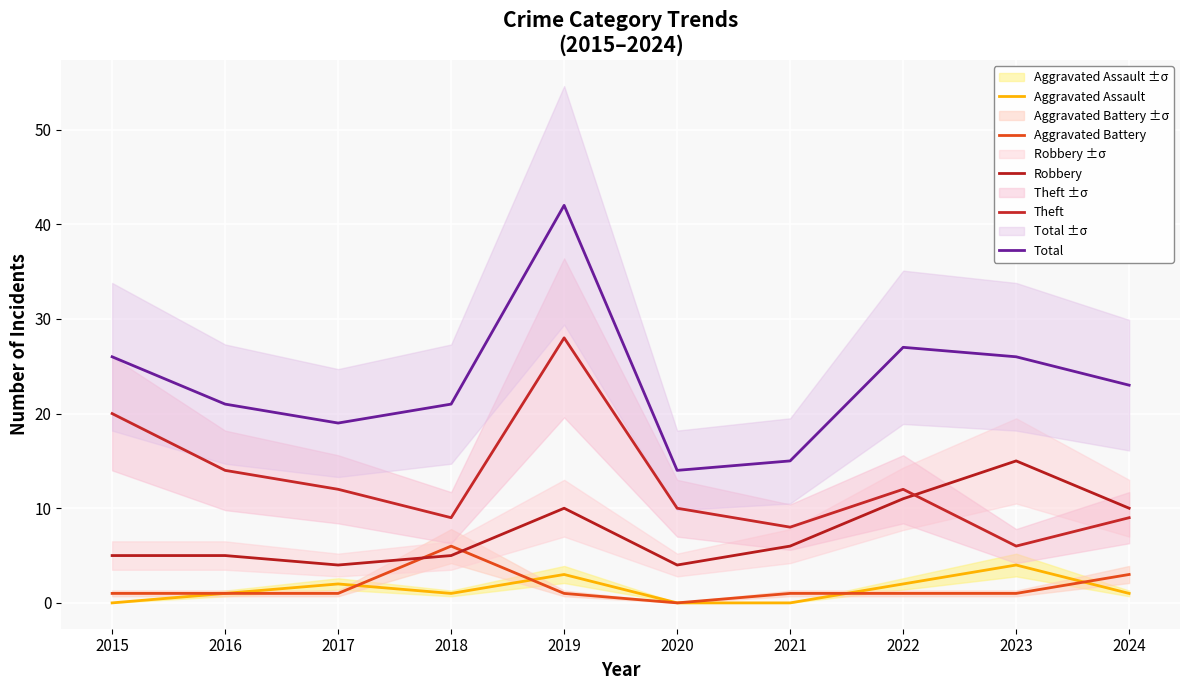

At which label does Robbery reach its minimum?

2017